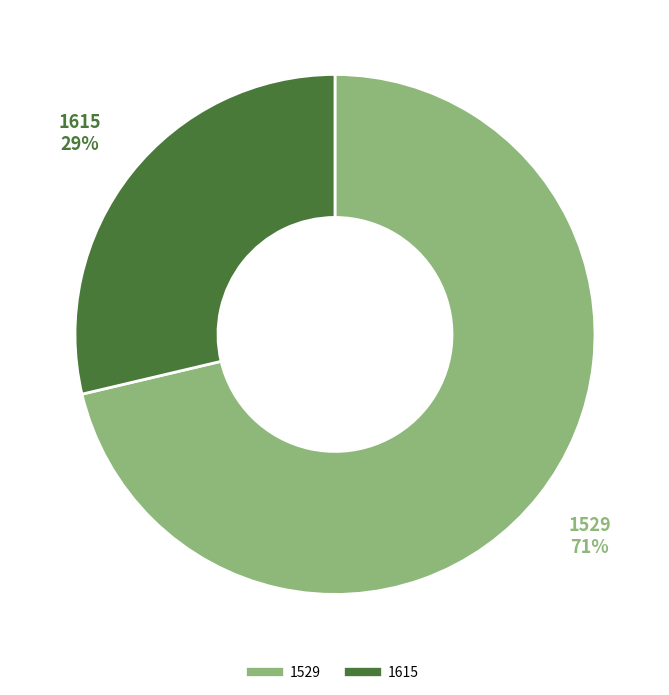

To the nearest percent, what is the average slice percentage?

50%